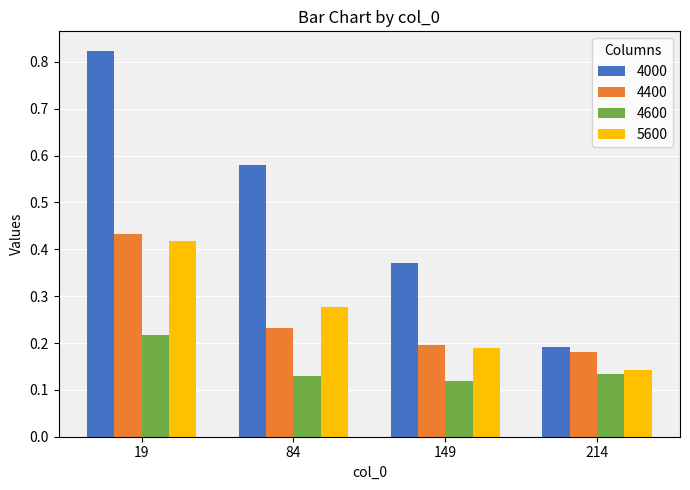

Which series changed the most between 19 and 149?

4000